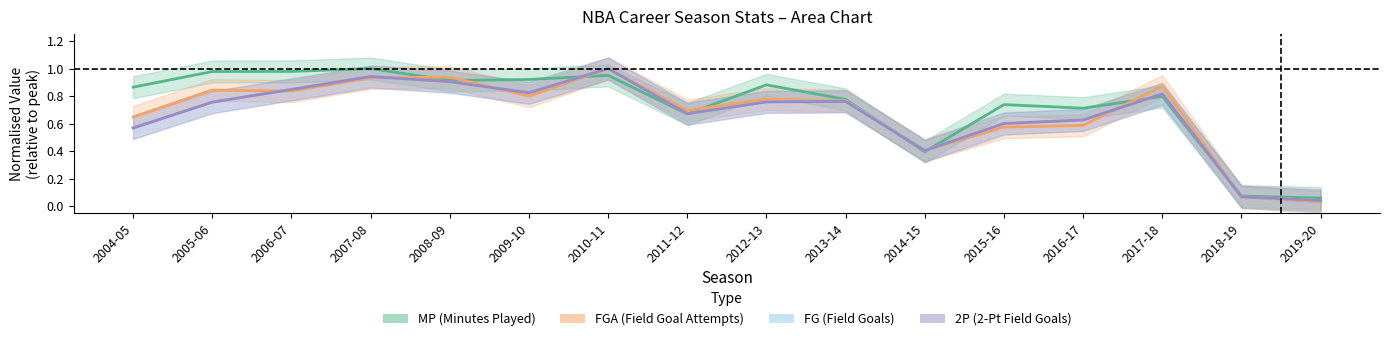

How many interior local peaks does the FG (Field Goals) series have?

4